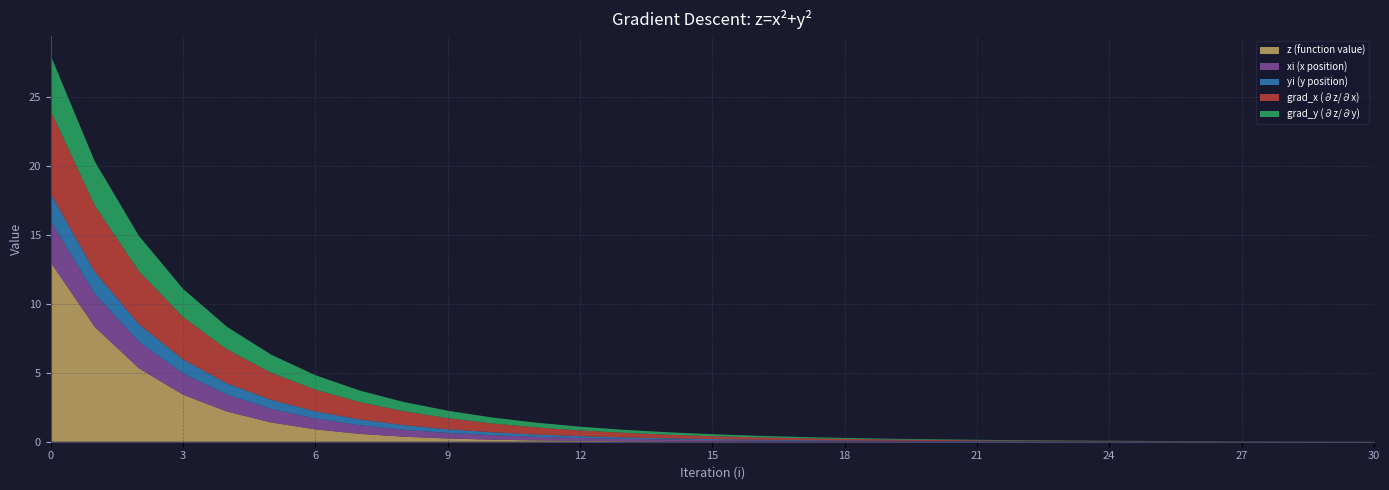

Reading left to right, list all the values displayed in this chart.

z (function value): 13.0	8.3	5.3	3.4	2.2	1.4	0.9	0.6	0.4	0.2	0.1	0.1	0.1	0.0	0.0	0.0	0.0	0.0	0.0	0.0	0.0	0.0	0.0	0.0	0.0	0.0	0.0	0.0	0.0	0.0	0.0
xi (x position): 3.0	2.4	1.9	1.5	1.2	1.0	0.8	0.6	0.5	0.4	0.3	0.3	0.2	0.2	0.1	0.1	0.1	0.1	0.1	0.0	0.0	0.0	0.0	0.0	0.0	0.0	0.0	0.0	0.0	0.0	0.0
yi (y position): 2.0	1.6	1.3	1.0	0.8	0.7	0.5	0.4	0.3	0.3	0.2	0.2	0.1	0.1	0.1	0.1	0.1	0.0	0.0	0.0	0.0	0.0	0.0	0.0	0.0	0.0	0.0	0.0	0.0	0.0	0.0
grad_x (∂z/∂x): 6.0	4.8	3.8	3.1	2.5	2.0	1.6	1.3	1.0	0.8	0.6	0.5	0.4	0.3	0.3	0.2	0.2	0.1	0.1	0.1	0.1	0.1	0.0	0.0	0.0	0.0	0.0	0.0	0.0	0.0	0.0
grad_y (∂z/∂y): 4.0	3.2	2.6	2.0	1.6	1.3	1.0	0.8	0.7	0.5	0.4	0.3	0.3	0.2	0.2	0.1	0.1	0.1	0.1	0.1	0.0	0.0	0.0	0.0	0.0	0.0	0.0	0.0	0.0	0.0	0.0